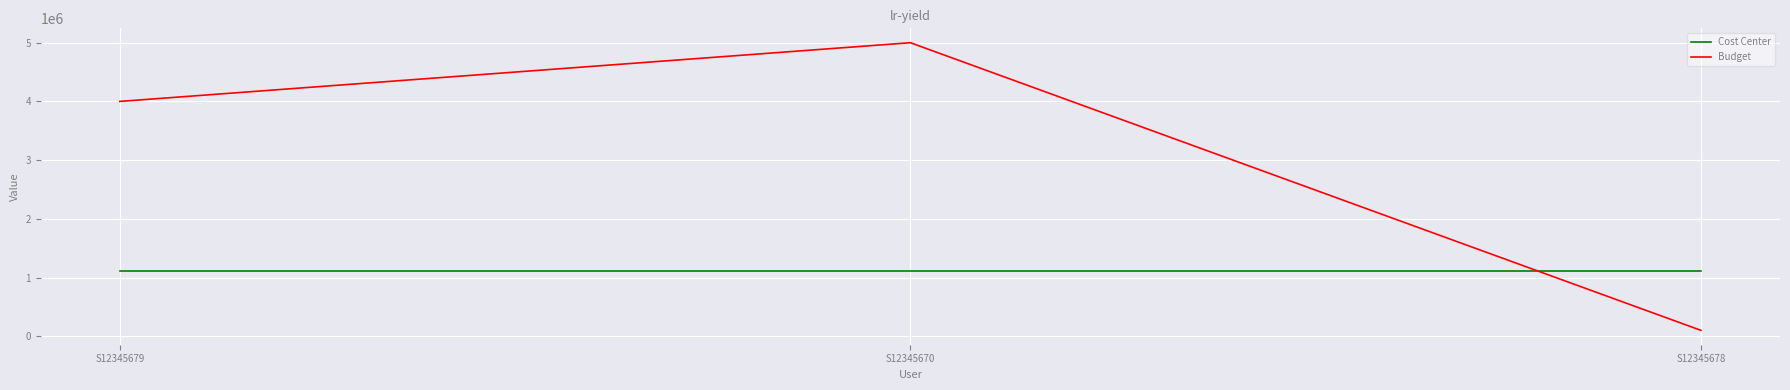

List the series in order of their overall mean, lowest first.

Cost Center, Budget